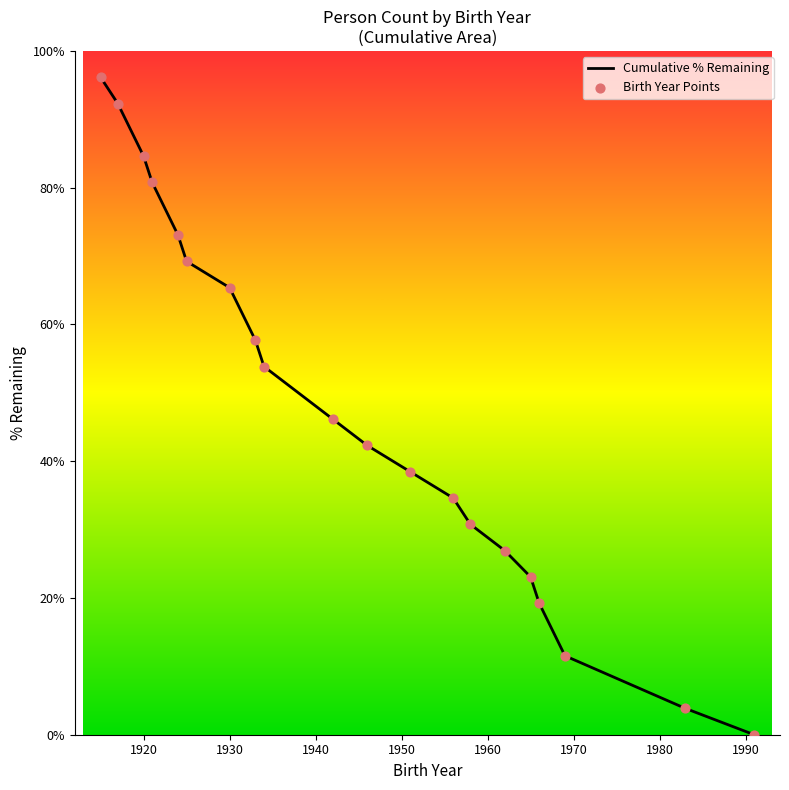

What is the greatest value displayed?

96.2